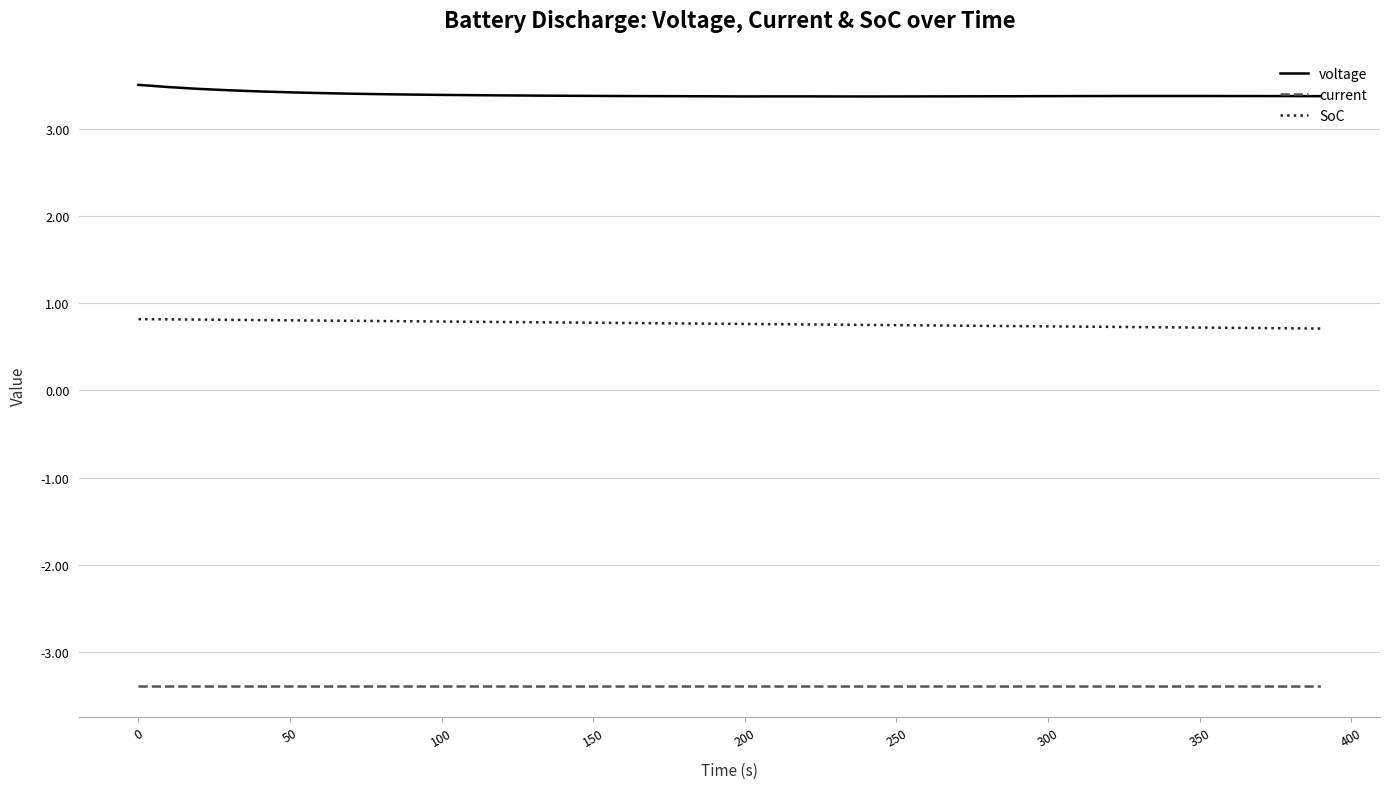

Does the chart display data point markers on the line(s)?

No